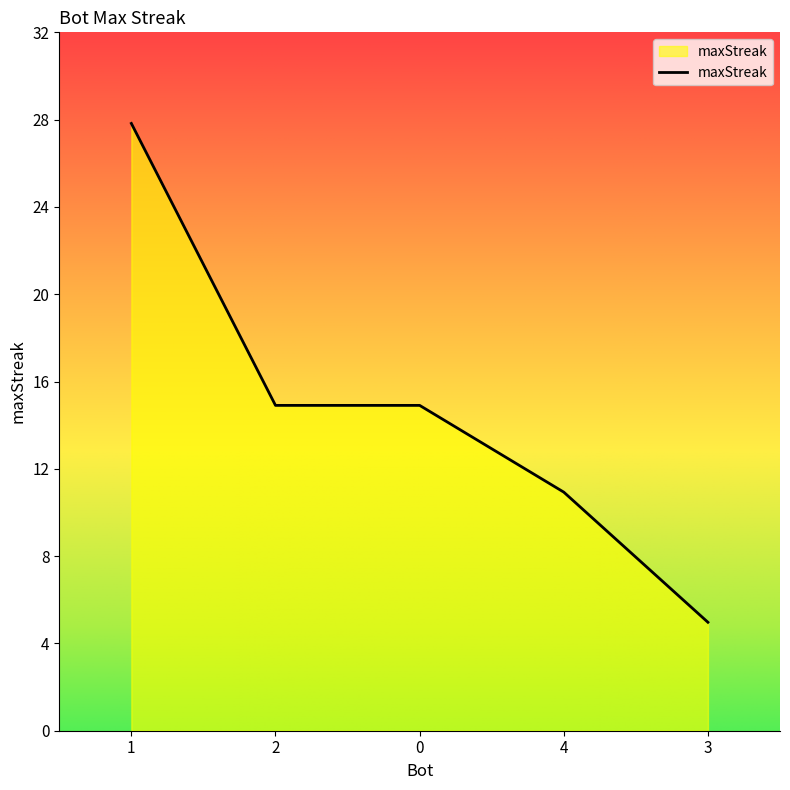

Is it true that the value at 2 is 21?

False